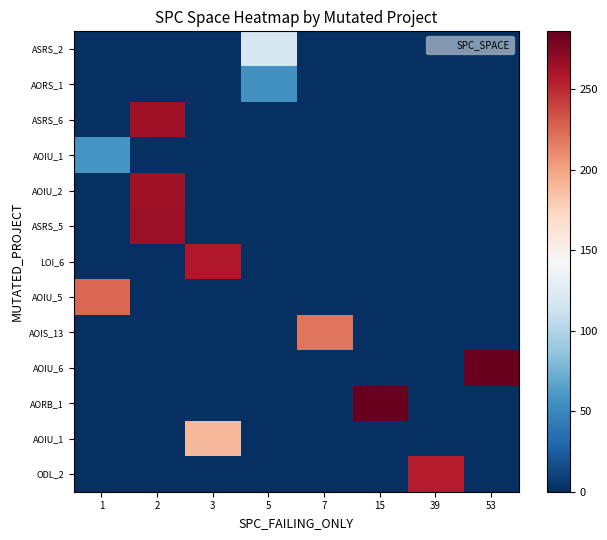

At how many categories does at least one series exceed 146?

7